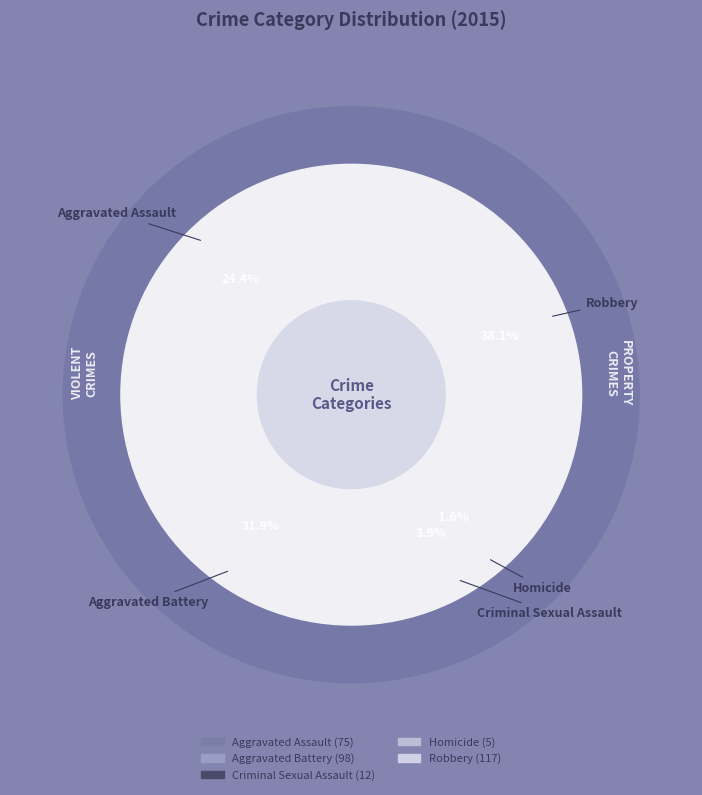

To the nearest percent, what is the combined percentage of Robbery and Criminal Sexual Assault?

42%